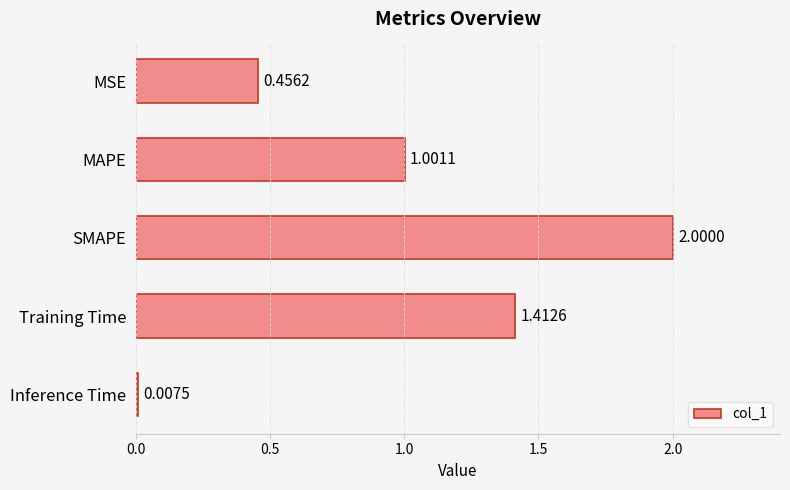

What is the label of the 5th bar from the top?

Inference Time